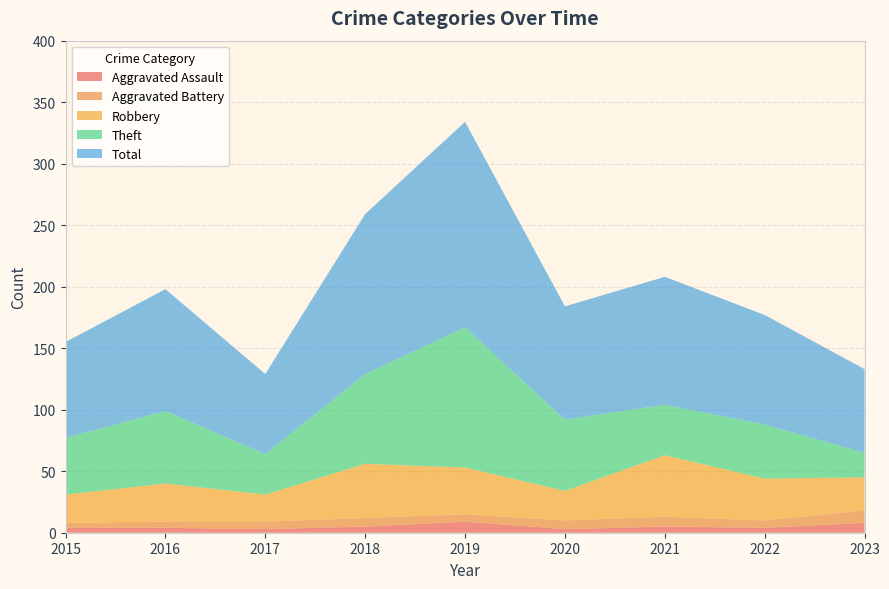

Reading left to right, what are all the values shown in this chart?

Aggravated Assault: 4	4	3	5	9	3	5	4	8
Aggravated Battery: 4	5	6	7	6	7	8	6	10
Robbery: 23	31	22	44	38	24	50	34	27
Theft: 46	59	33	73	114	58	41	44	20
Total: 78	99	65	130	167	92	104	89	68